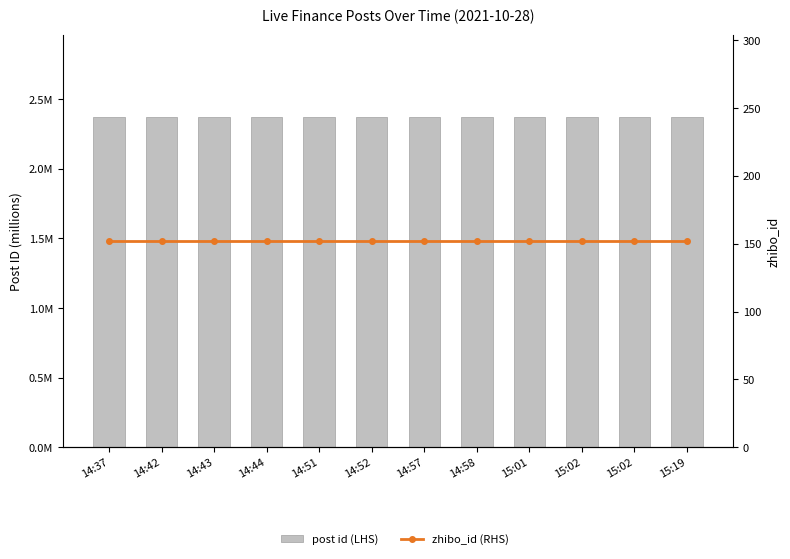

Reading right to left, what are all the values shown in this chart?

post id (LHS): 15:19=2.4	15:02=2.4	15:02=2.4	15:01=2.4	14:58=2.4	14:57=2.4	14:52=2.4	14:51=2.4	14:44=2.4	14:43=2.4	14:42=2.4	14:37=2.4
zhibo_id (RHS): 15:19=152.0	15:02=152.0	15:02=152.0	15:01=152.0	14:58=152.0	14:57=152.0	14:52=152.0	14:51=152.0	14:44=152.0	14:43=152.0	14:42=152.0	14:37=152.0